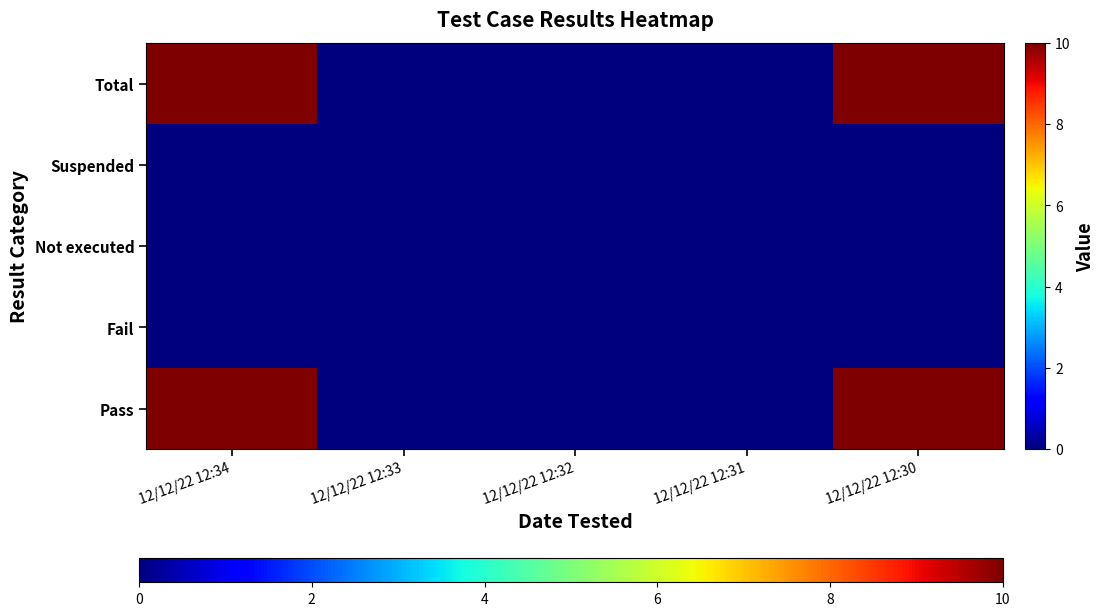

Which series has the largest total across all categories?

Pass